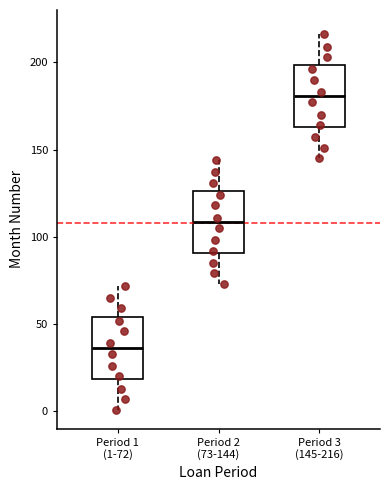

Where is the upper edge of the box for Period 3 (145-216) on the y-axis? The values are not printed on the chart, so give them approximately, as read against the axis.

200